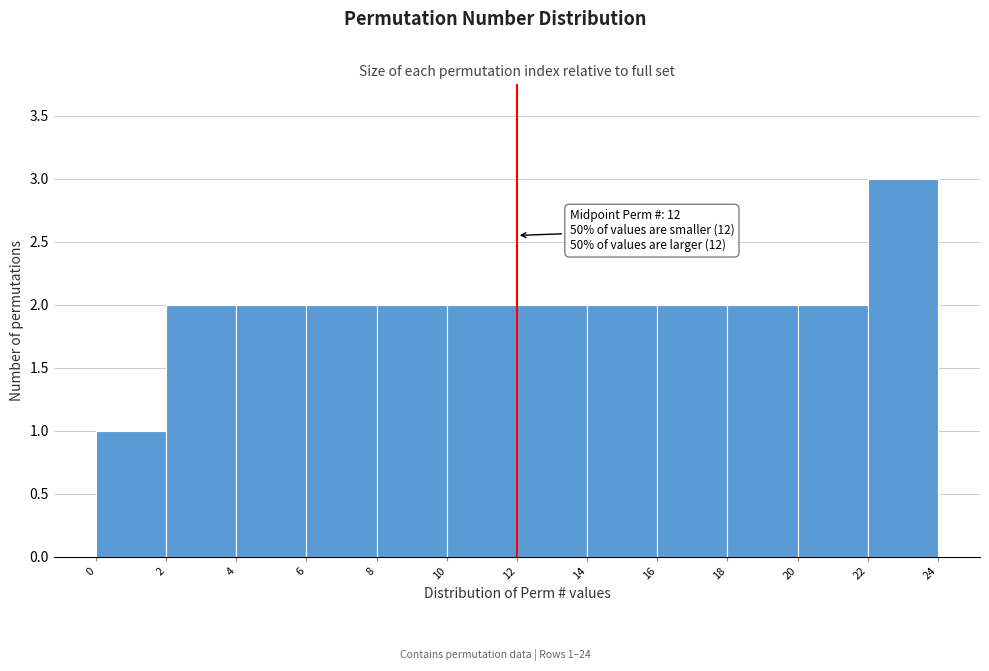

Which range on the x-axis has the tallest bar?

22 to 24